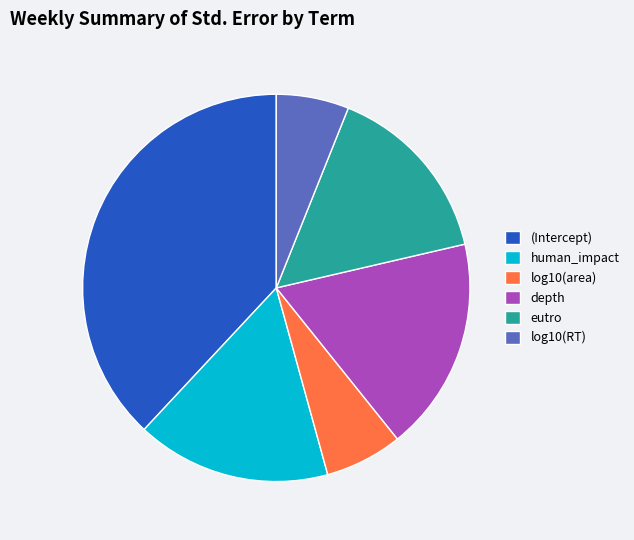

Is it true that human_impact is 16% of the pie?

True